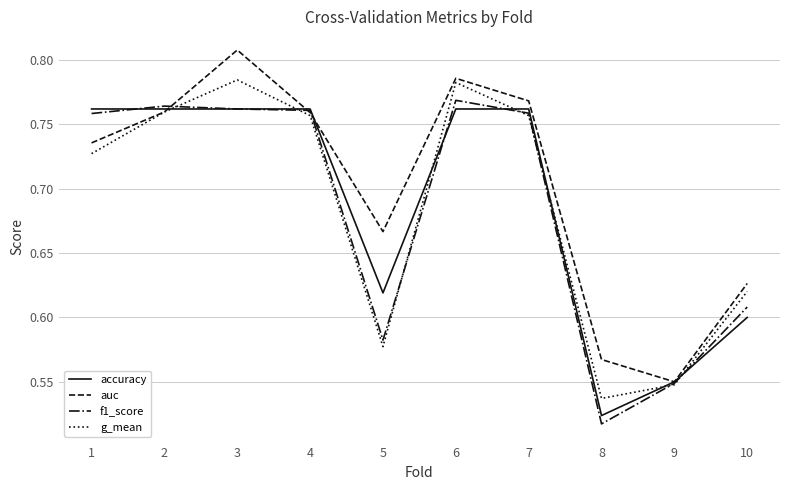

At which category is the sum across all series the highest?

3